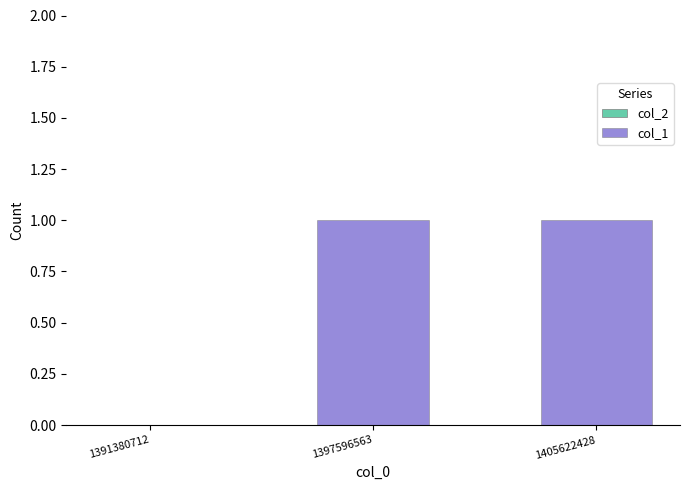

The chart shows a value of -1 at 1391380712. True or false?

False